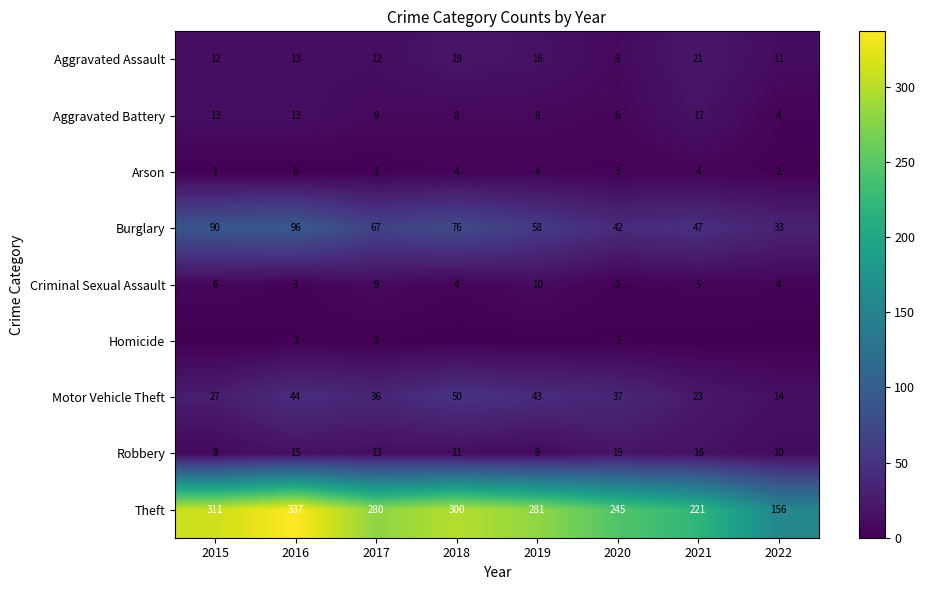

At which label does Aggravated Battery reach its minimum?

2022